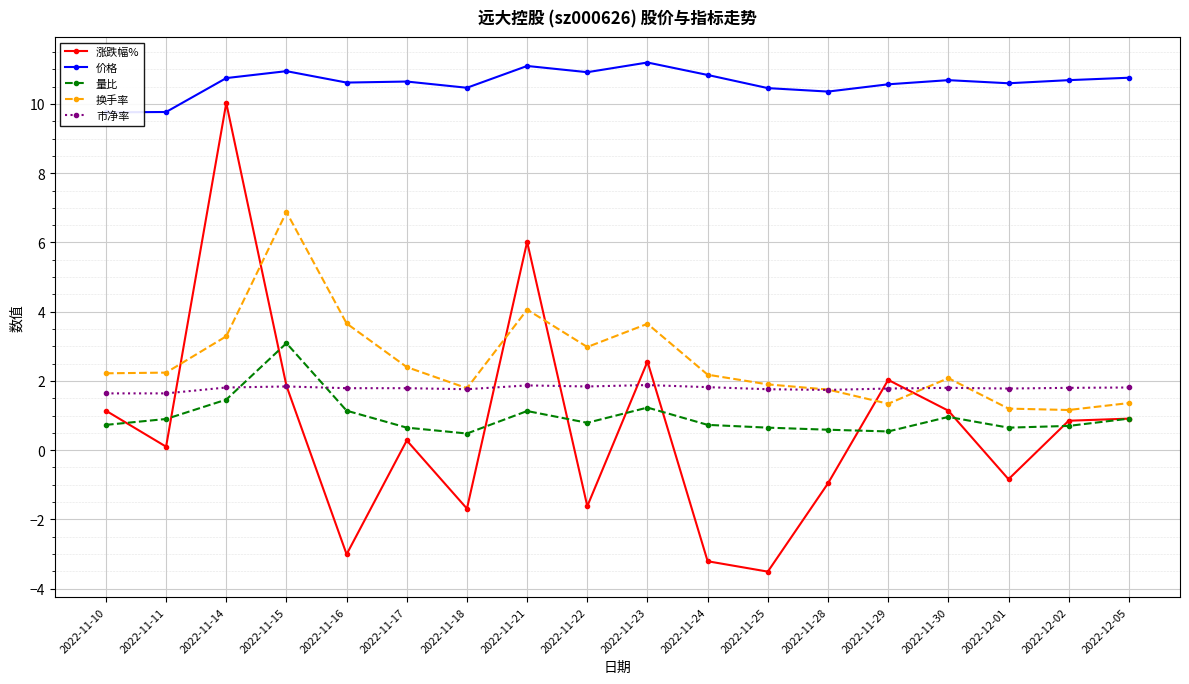

What is the lowest value of the 价格 series?

9.8